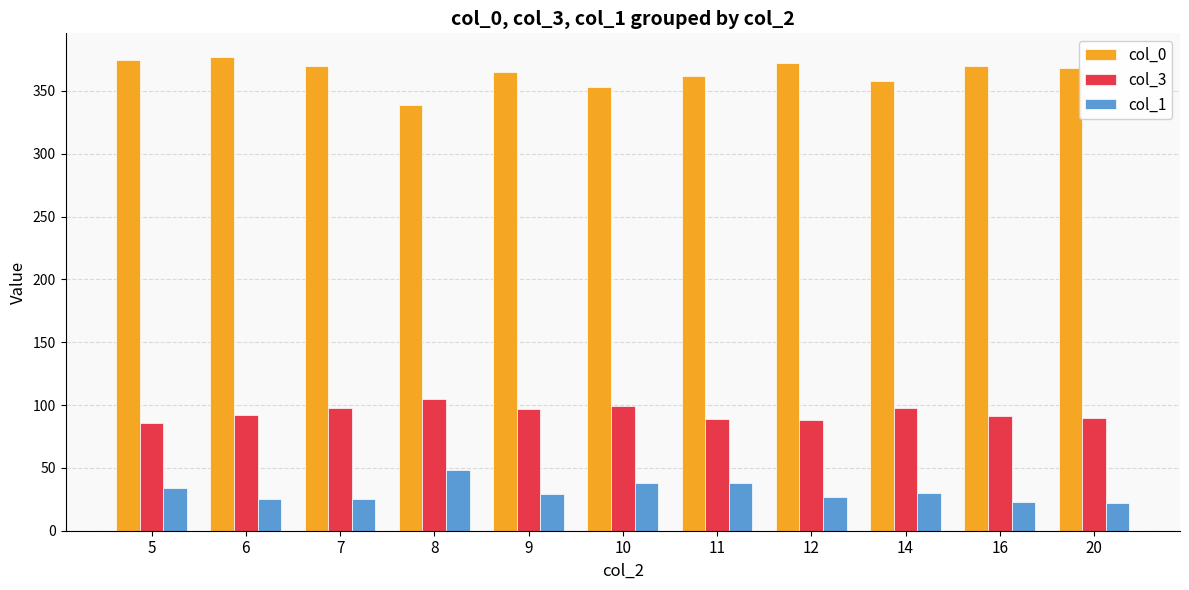

Rank the series by their maximum value, from lowest to highest.

col_1, col_3, col_0